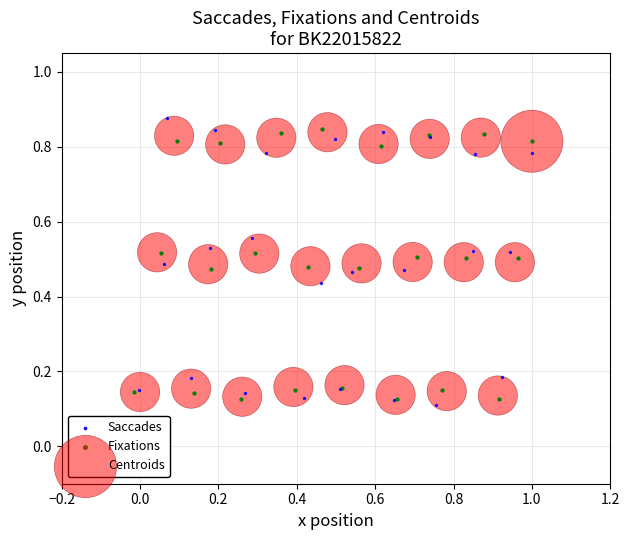

Which series has the widest spread of Y values?

Saccades